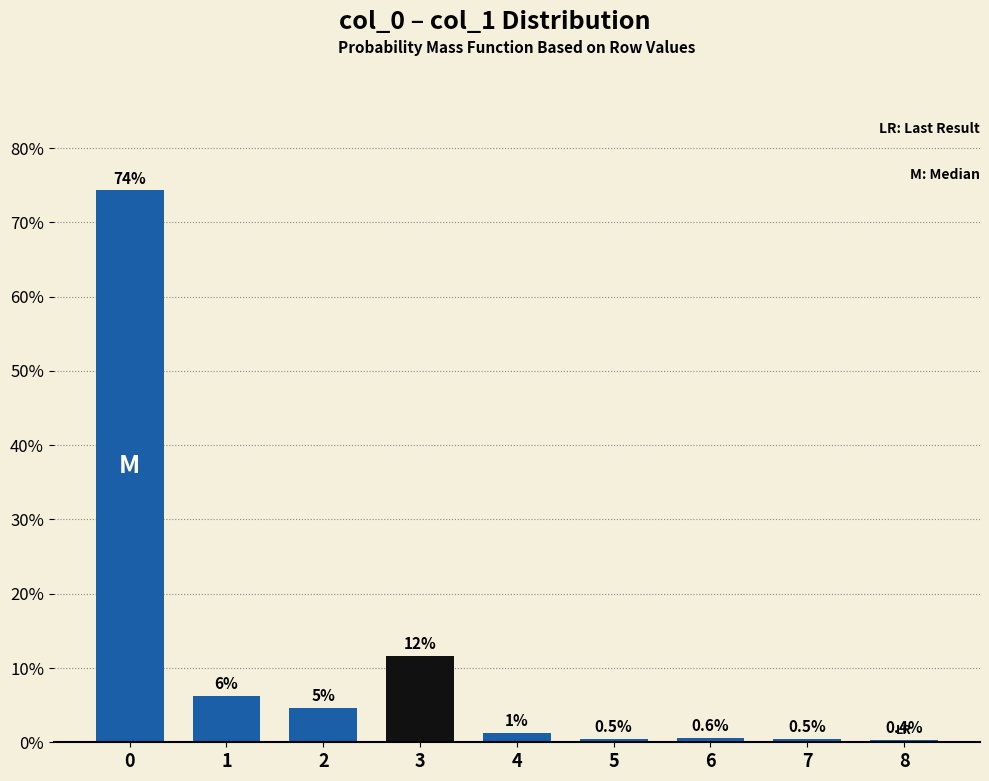

Reading right to left, transcribe all the data shown in this chart.

8=0.4	7=0.5	6=0.6	5=0.5	4=1.3	3=11.6	2=4.6	1=6.3	0=74.3